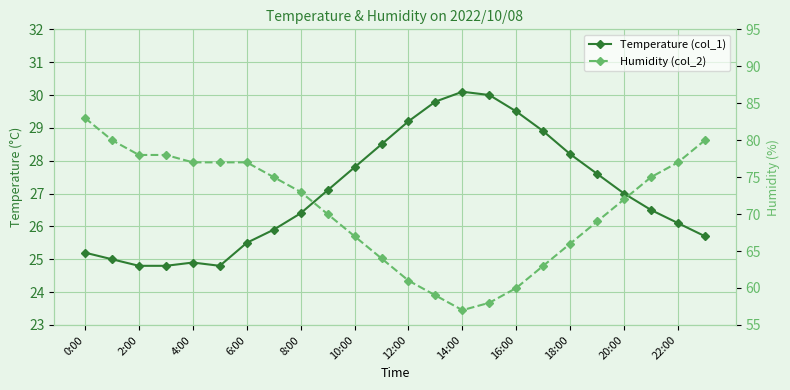

What is the label of the 11th point from the right?

13